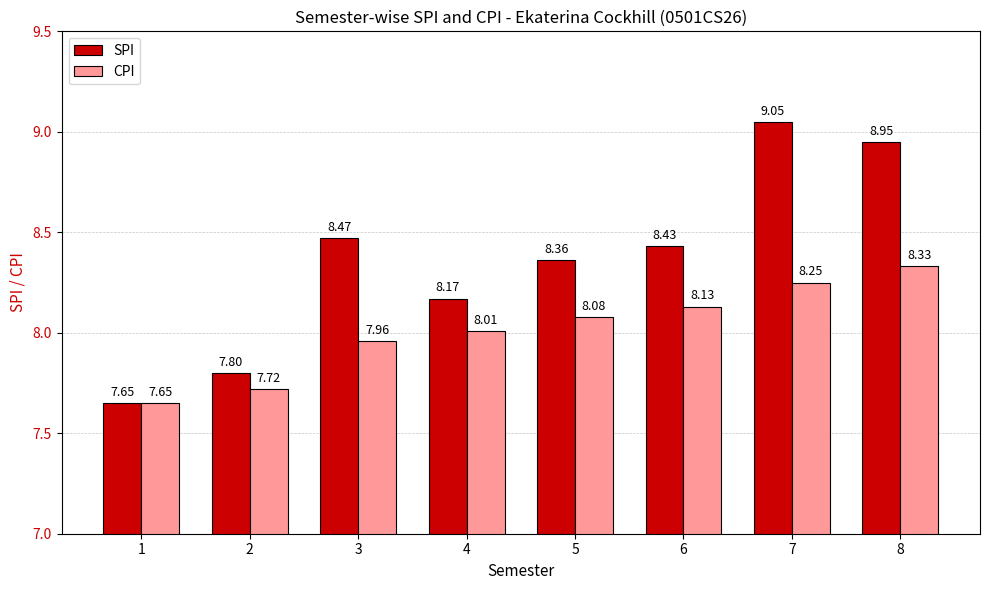

What is the difference between the maximum and minimum values in the CPI series?

0.7